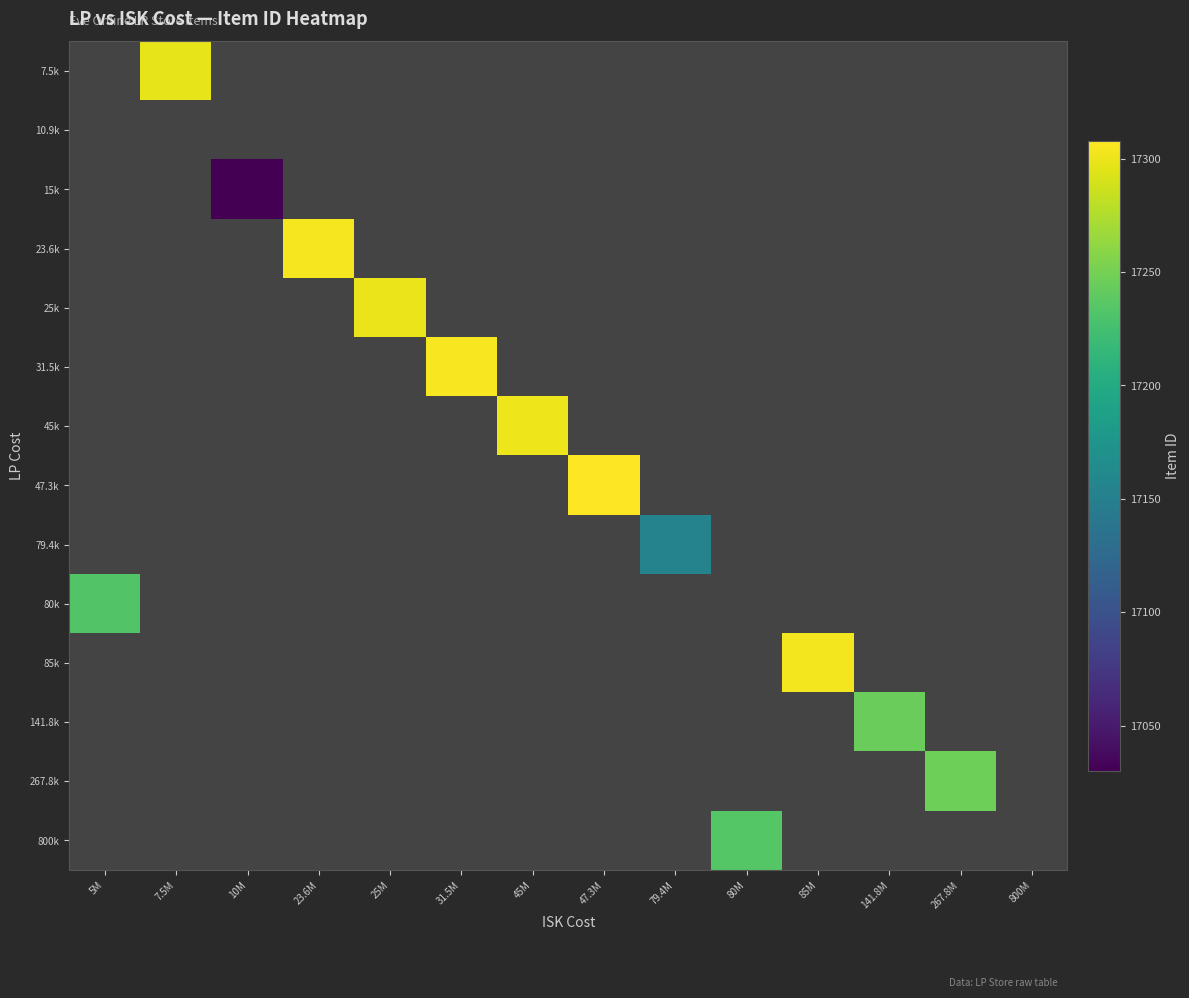

List the series in order of their peak value, highest first.

7.5k, 10.9k, 15k, 23.6k, 25k, 31.5k, 45k, 47.3k, 79.4k, 80k, 85k, 141.8k, 267.8k, 800k